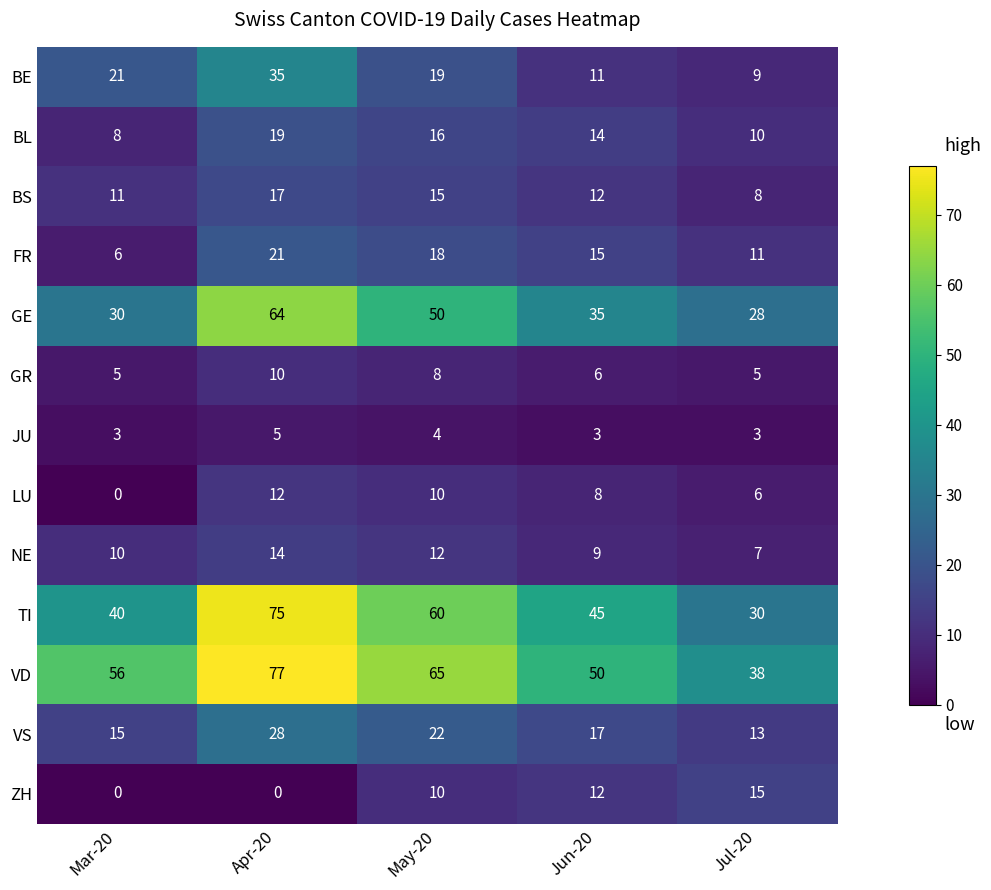

True or false: NE has a value of 14 at Apr-20.

True